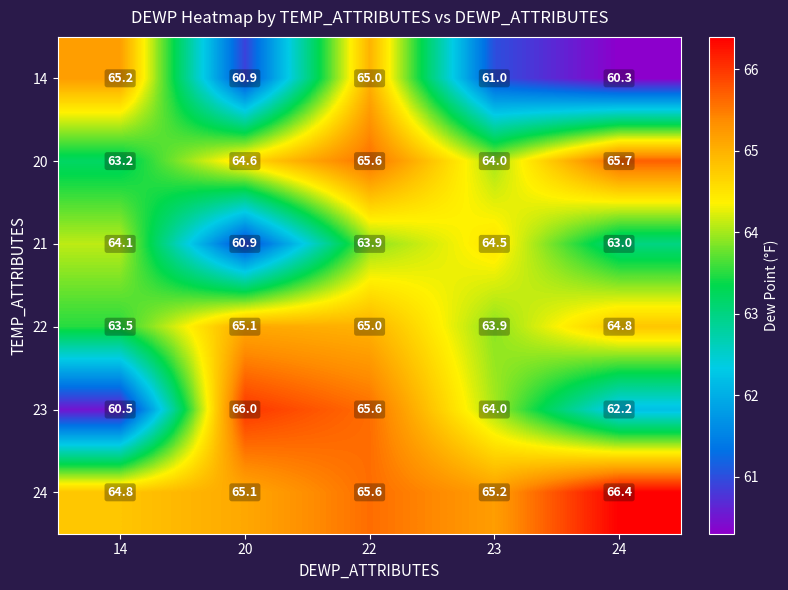

Which series has the widest spread of values?

23